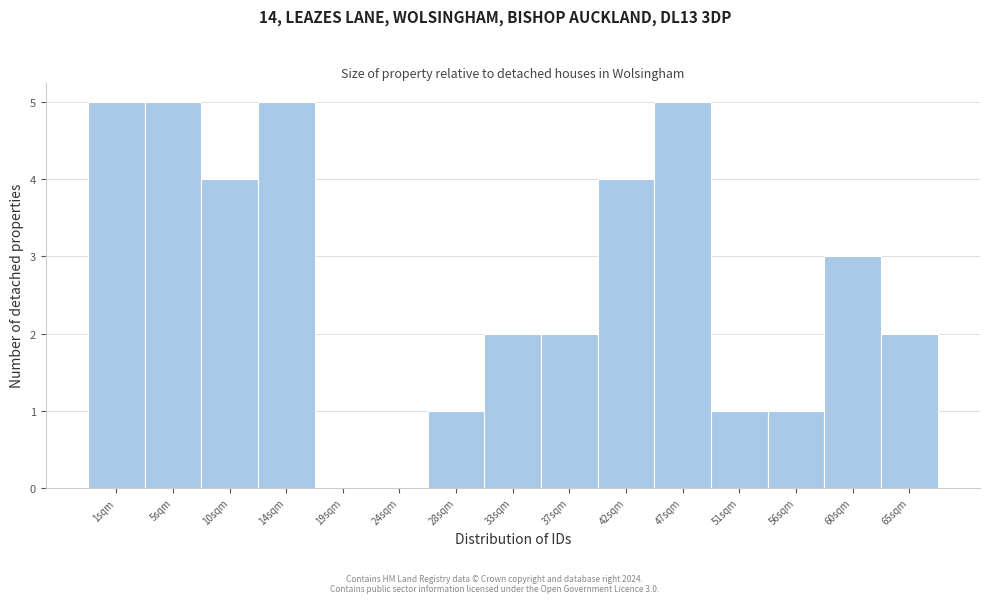

Reading right to left, list all the values displayed in this chart.

65sqm=2	60sqm=3	56sqm=1	51sqm=1	47sqm=5	42sqm=4	37sqm=2	33sqm=2	28sqm=1	24sqm=0	19sqm=0	14sqm=5	10sqm=4	5sqm=5	1sqm=5